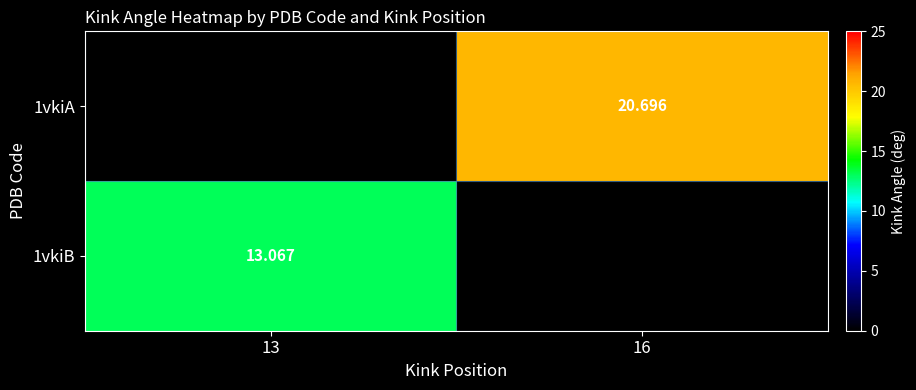

What is the lowest value of the 1vkiB series?

13.1